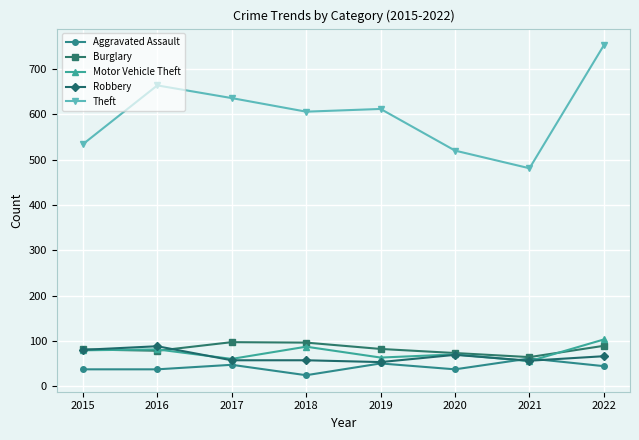

How many values in the Aggravated Assault series are below 44?

4